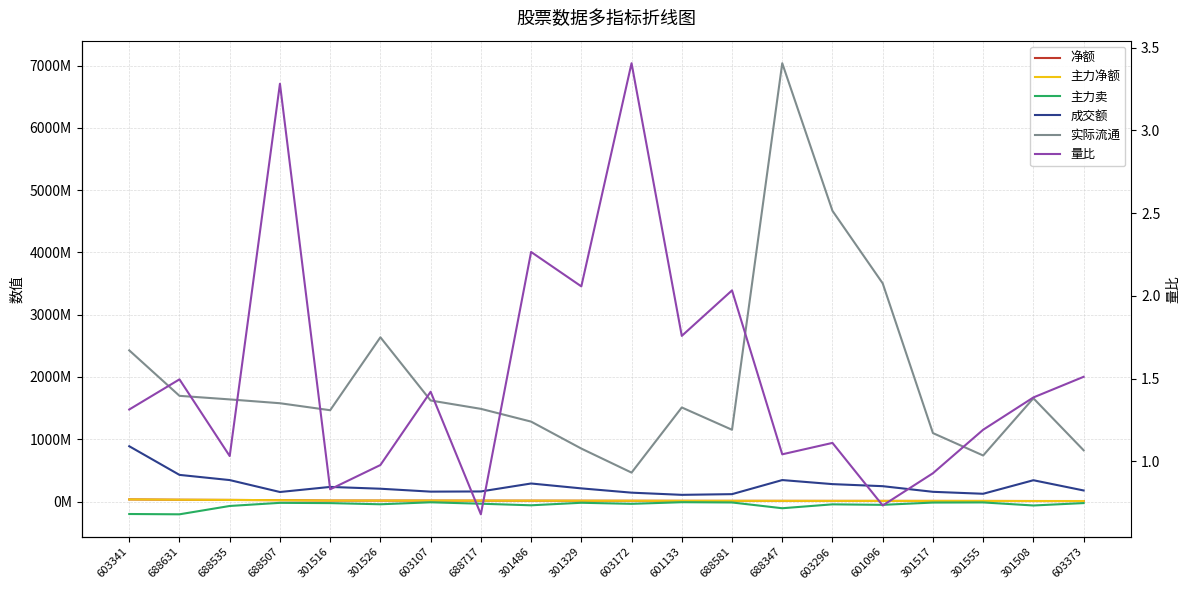

What is the value of the 实际流通 point at the 17th from the left?

1099182398.0